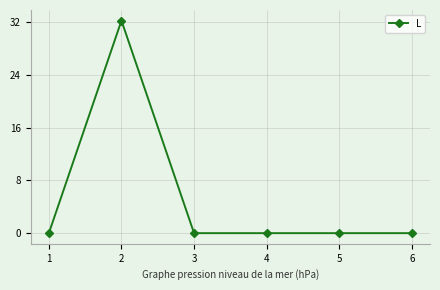

How many categories are shown in the chart?

6